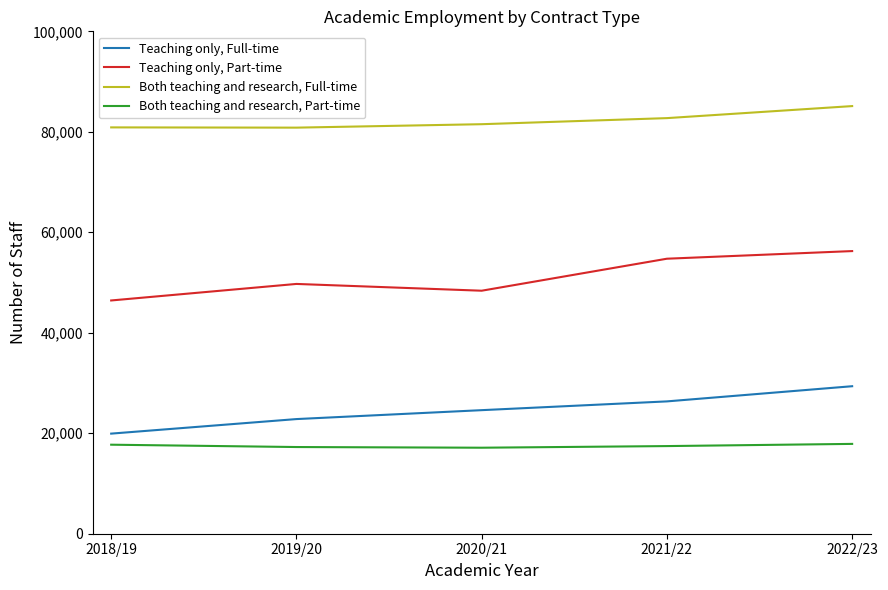

Is it true that Both teaching and research, Part-time equals 6015 at 2021/22?

False